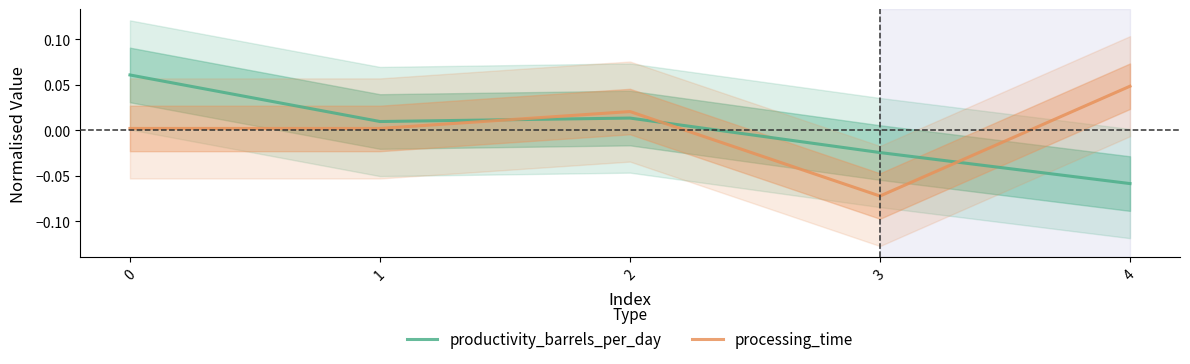

Where do processing_time and productivity_barrels_per_day first cross each other?

1 and 2